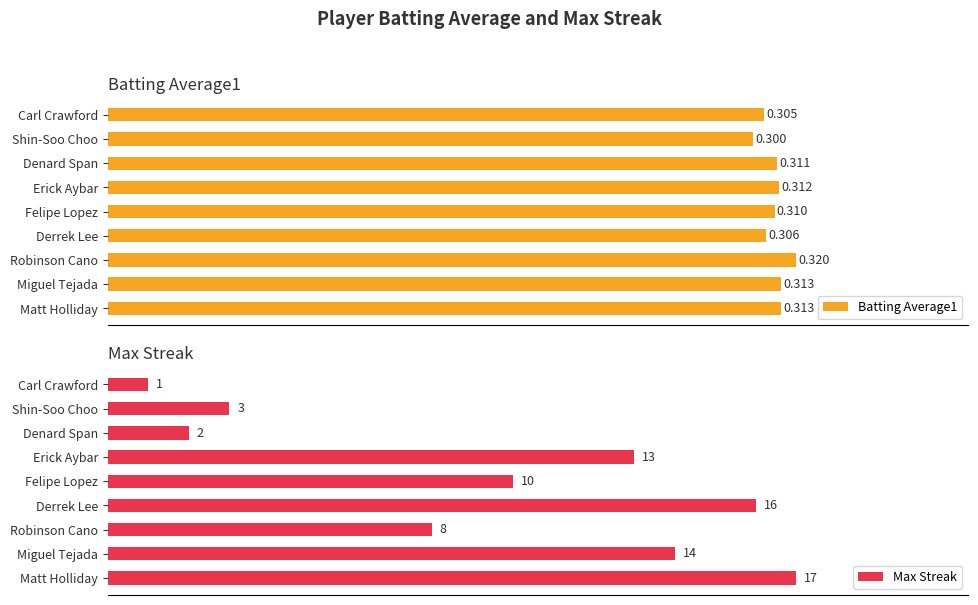

At which label is Max Streak closest to 9?

Robinson Cano